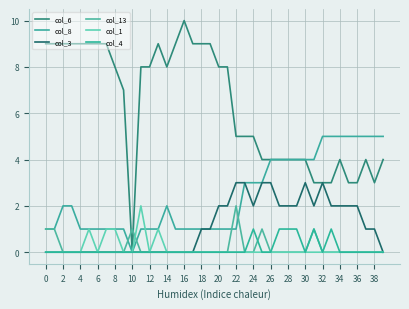

What are all the series names shown in the legend?

col_6, col_8, col_3, col_13, col_1, col_4